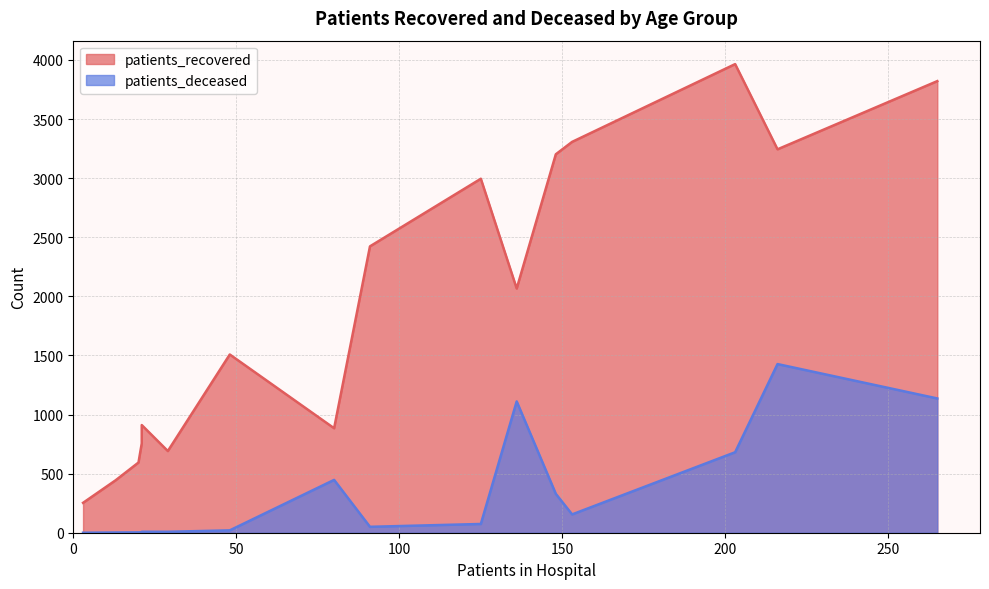

True or false: patients_recovered and patients_deceased cross at least once.

False